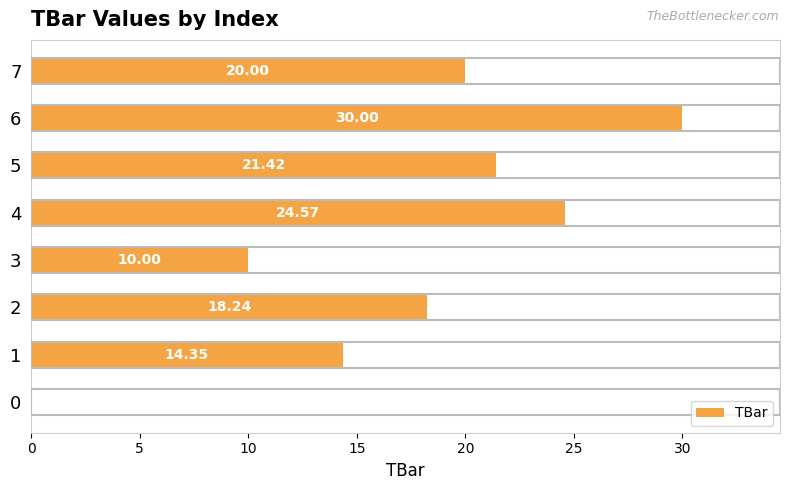

Between 0 and 5, which is larger?

5